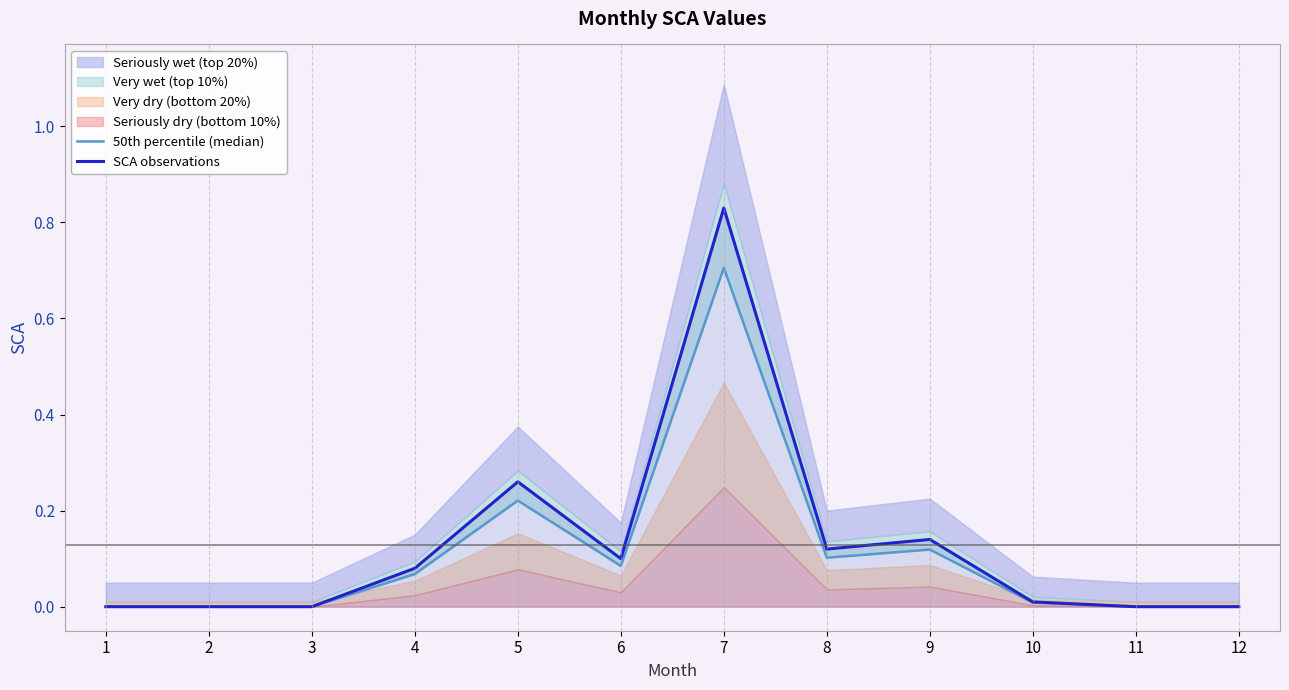

Is it true that SCA observations equals 0.2 at 9?

False